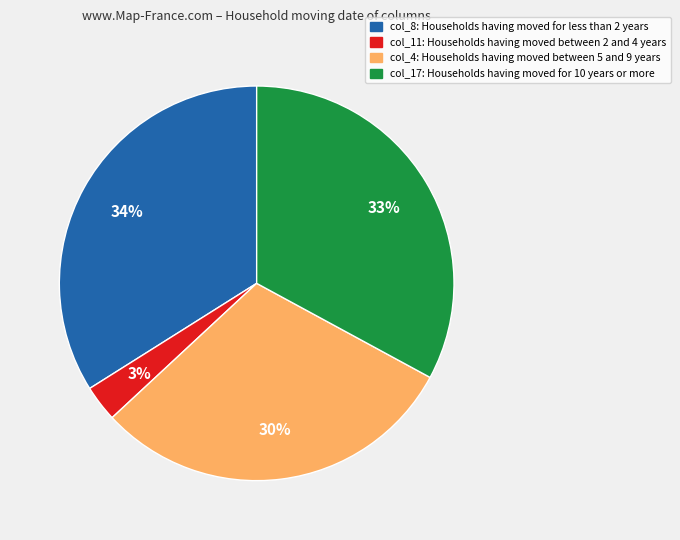

To the nearest percent, what is the average slice percentage?

25%